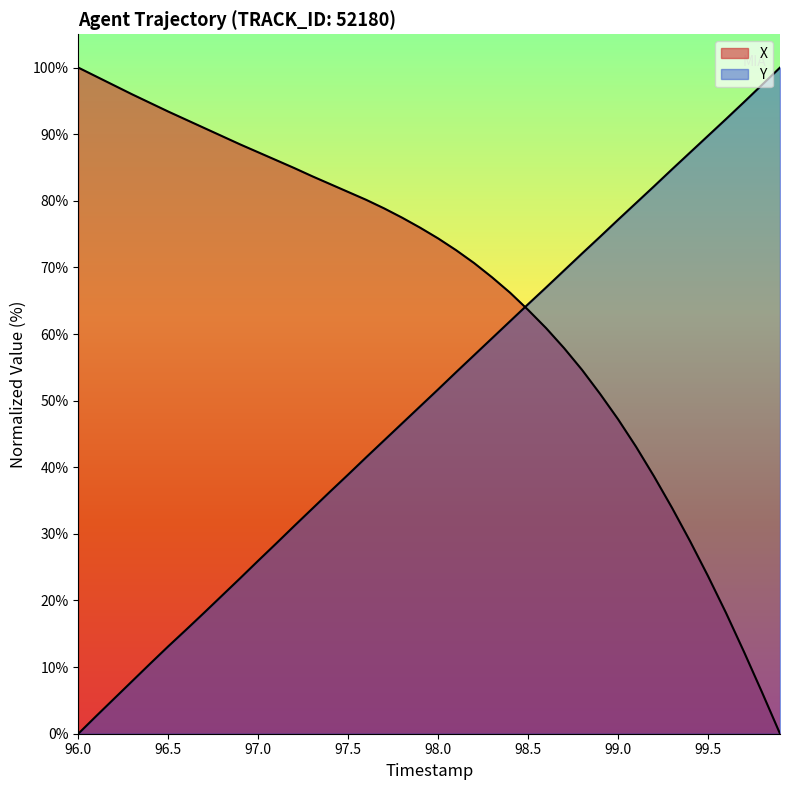

What is the label of the 2nd point from the left?

96.5